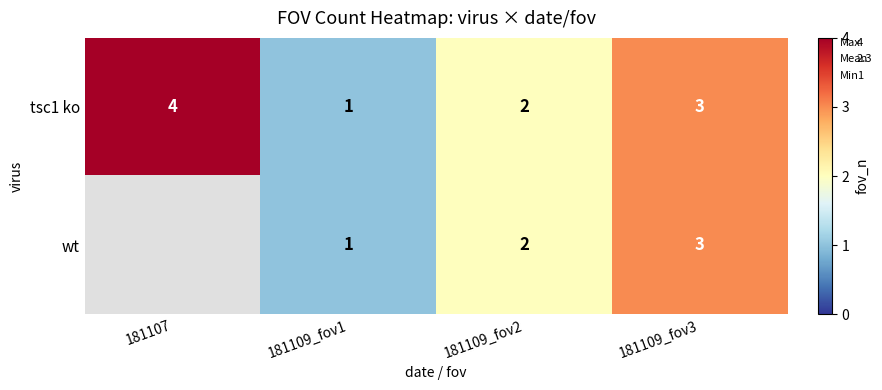

Where is tsc1 ko nearest to the value 2?

181109_fov2